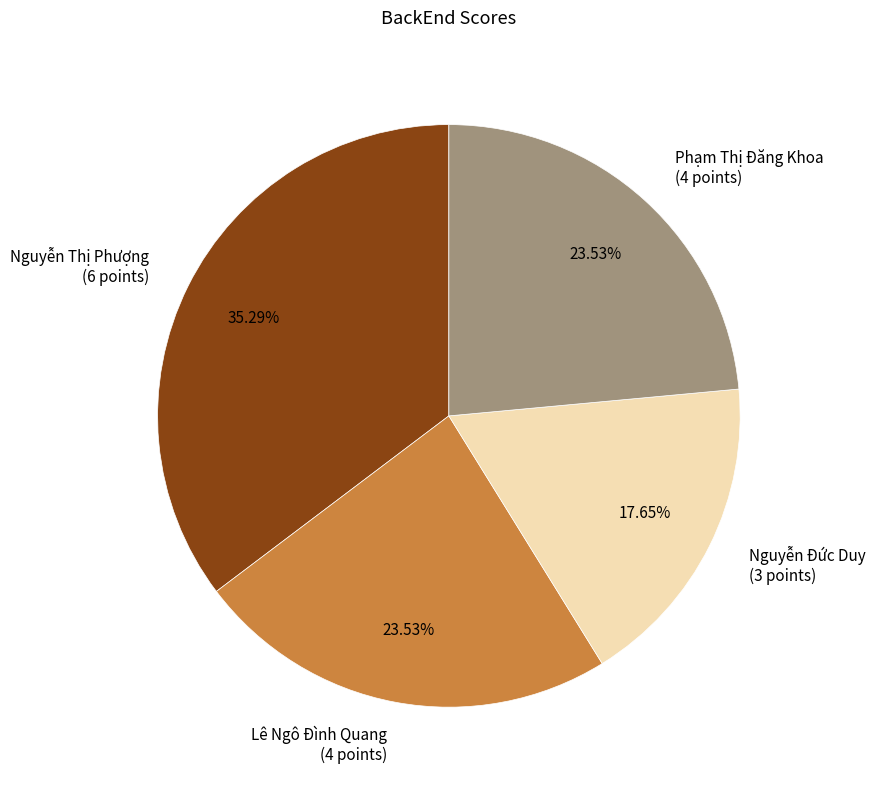

Count the number of slices in the pie.

4